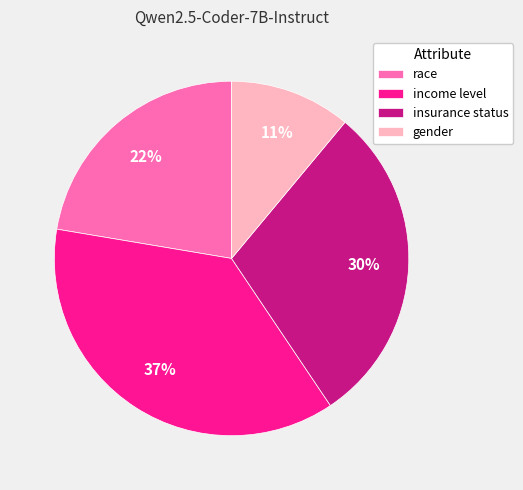

To the nearest percent, what percentage of the pie is income level?

37%